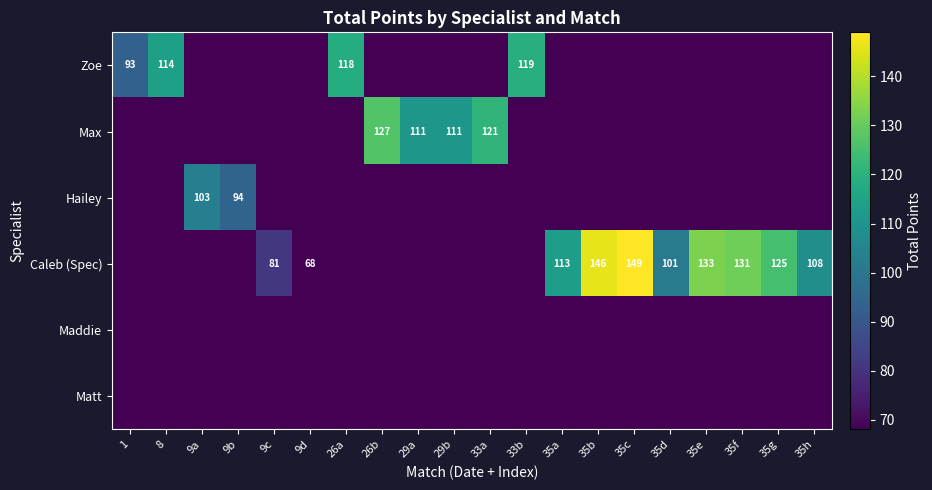

Is it true that Zoe equals 114 at 8?

True